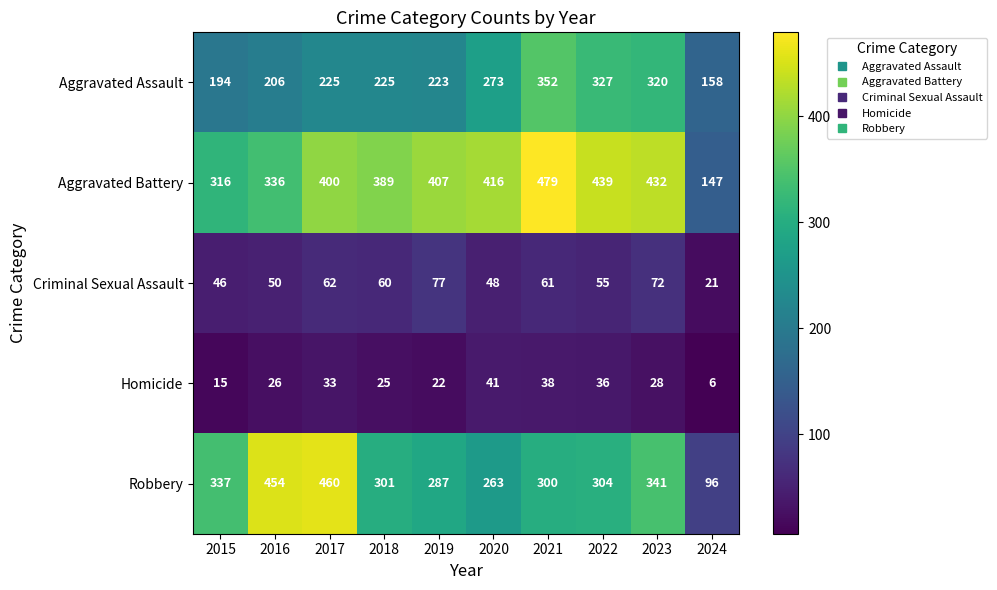

What is the difference between the Criminal Sexual Assault values at 2021 and 2022?

6